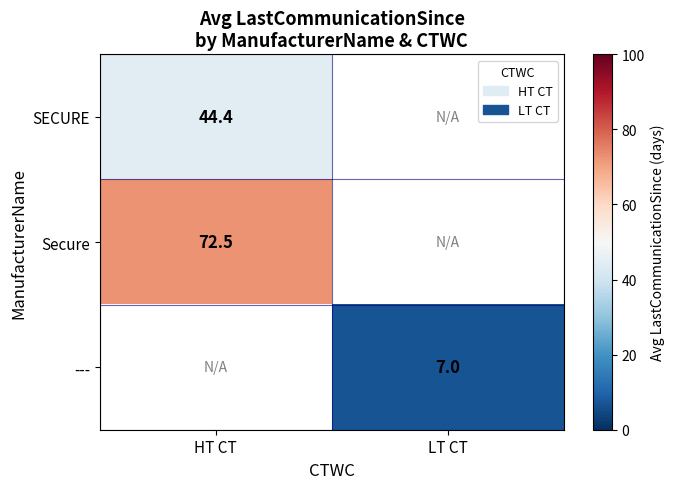

What value does the SECURE series have at HT CT?

44.4